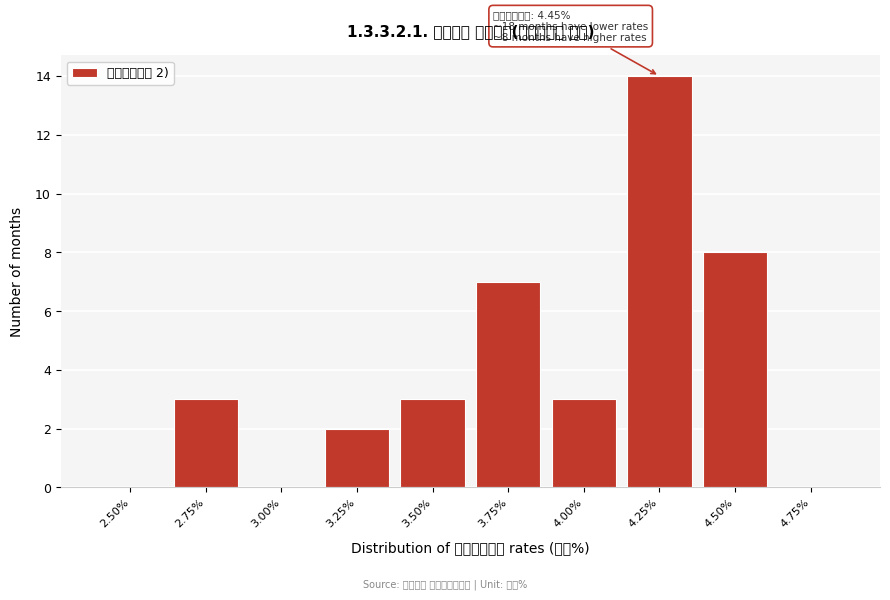

Reading left to right, what are all the values shown in this chart?

2.50%=0	2.75%=3	3.00%=0	3.25%=2	3.50%=3	3.75%=7	4.00%=3	4.25%=14	4.50%=8	4.75%=0